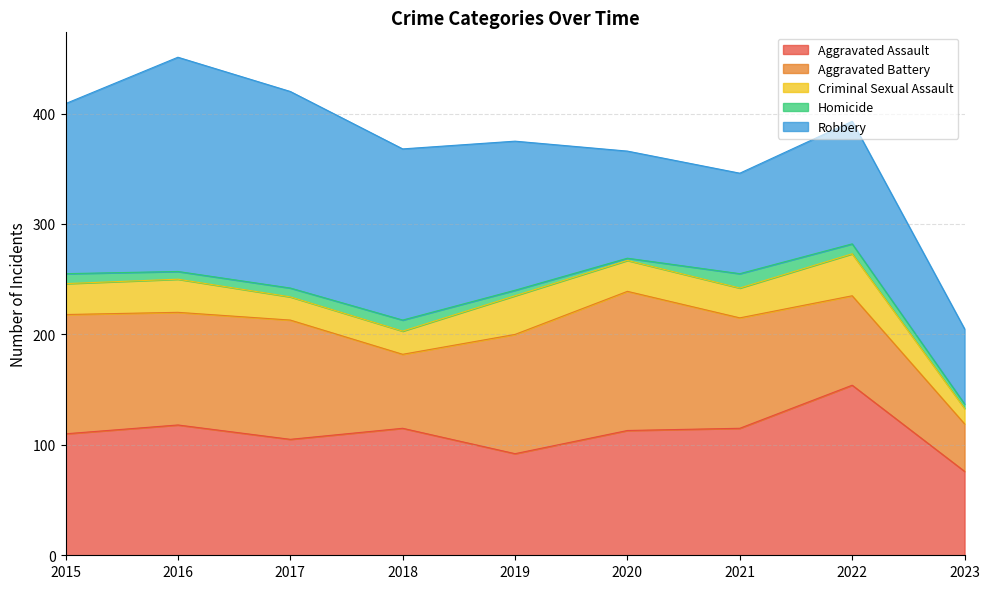

True or false: Aggravated Battery has a value of 81 at 2022.

True